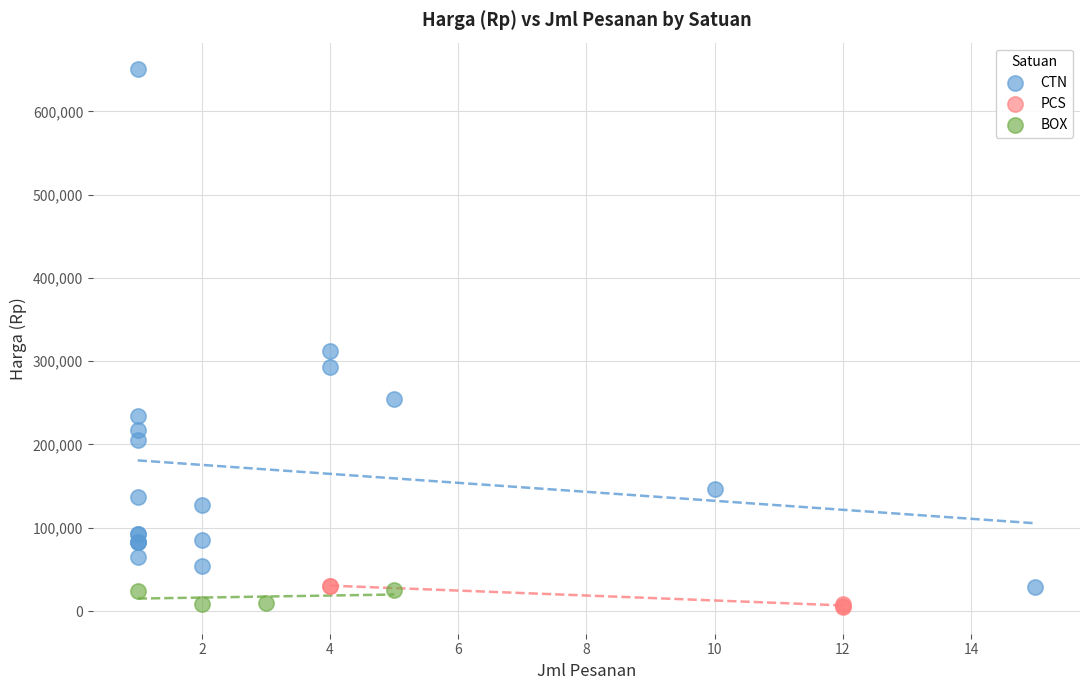

Which series contains the highest Y value?

CTN